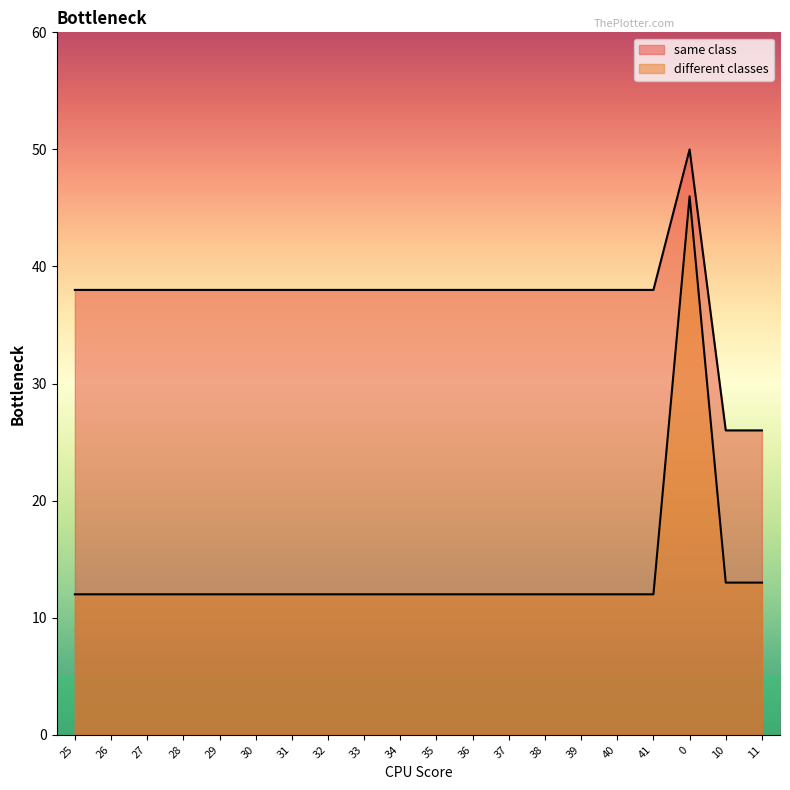

What is the value of the different classes point at the 4th from the left?

12